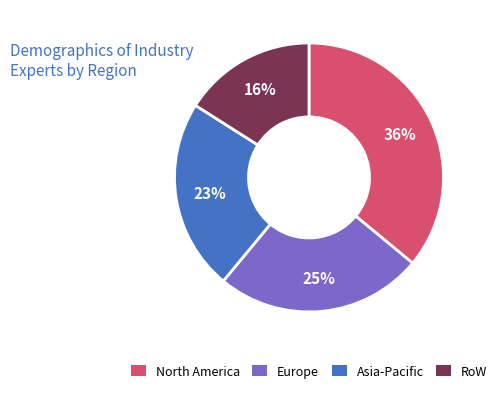

To the nearest percent, what is the average slice percentage?

25%